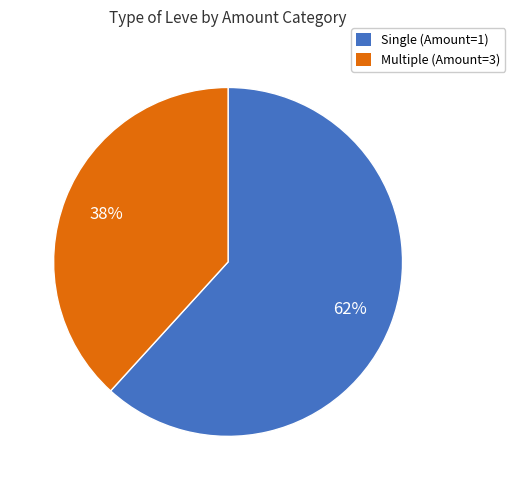

What is the smallest slice in the pie chart?

Multiple (Amount=3)